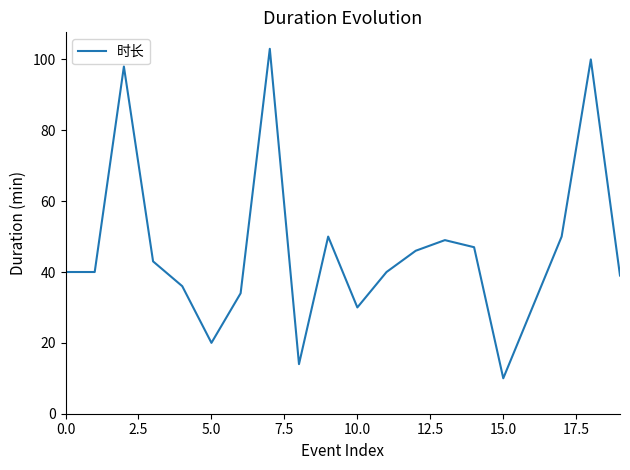

What is the smallest value displayed?

10